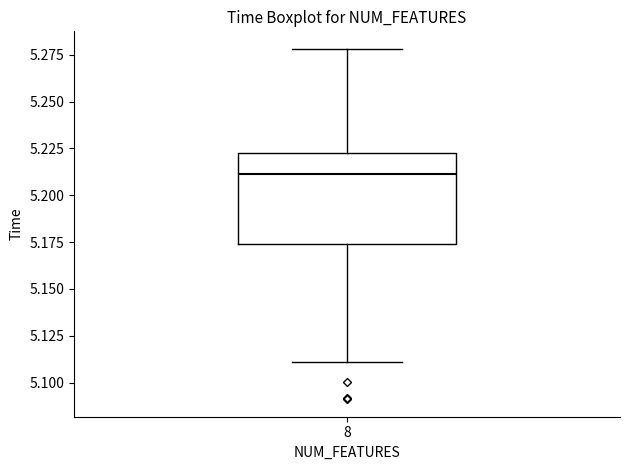

Read this box plot against the y-axis: the position of the median line, the range covered by the box, and the ends of both whiskers. The values are not printed on the chart, so give them approximately, as read against the axis.

median 5.210, box 5.175 to 5.220, whiskers 5.110 to 5.280